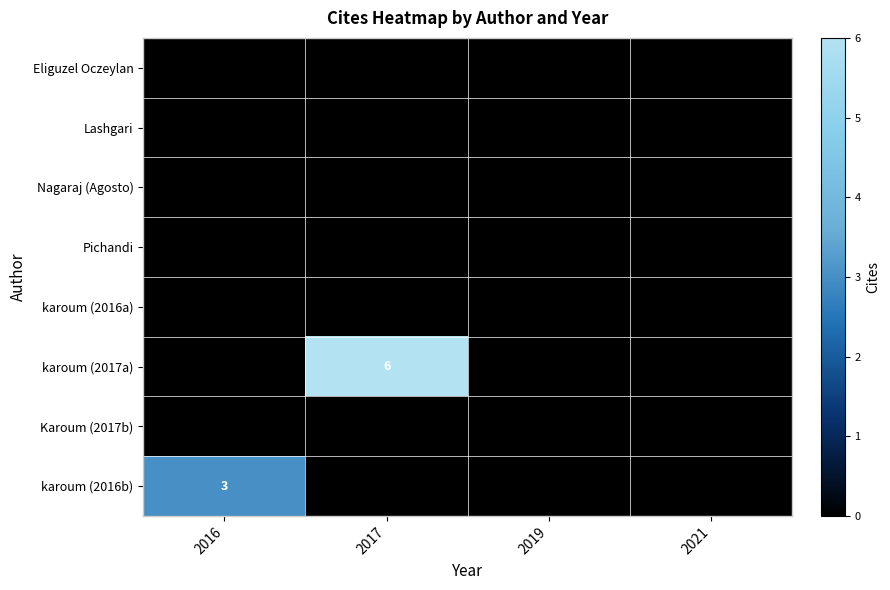

True or false: karoum (2017a) has a value of 0 at 2019.

True